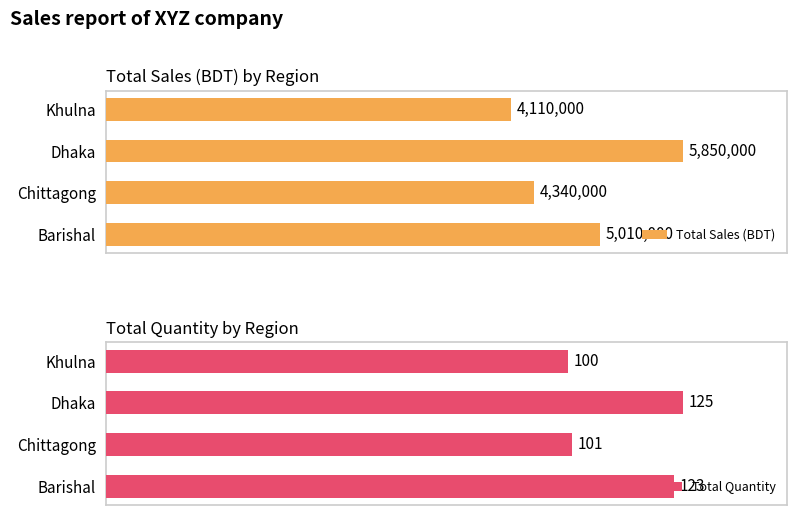

List the labels in order of Total Quantity value, largest first.

Dhaka, Barishal, Chittagong, Khulna